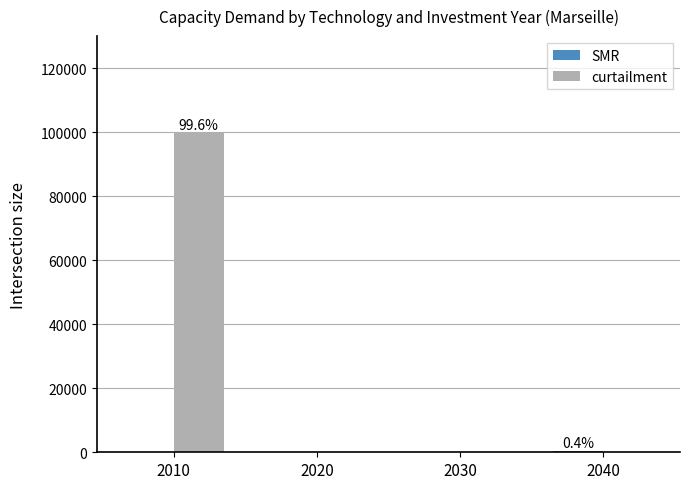

What is the greatest value displayed?

100000